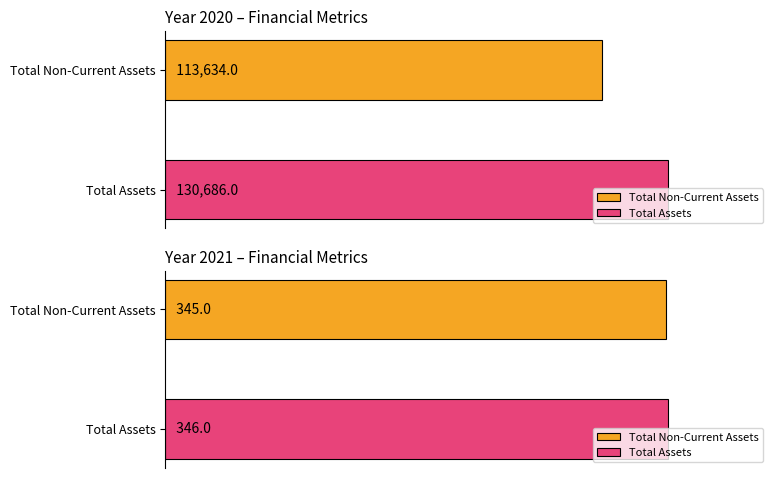

Where is Total Non-Current Assets nearest to the value 56817?

2021